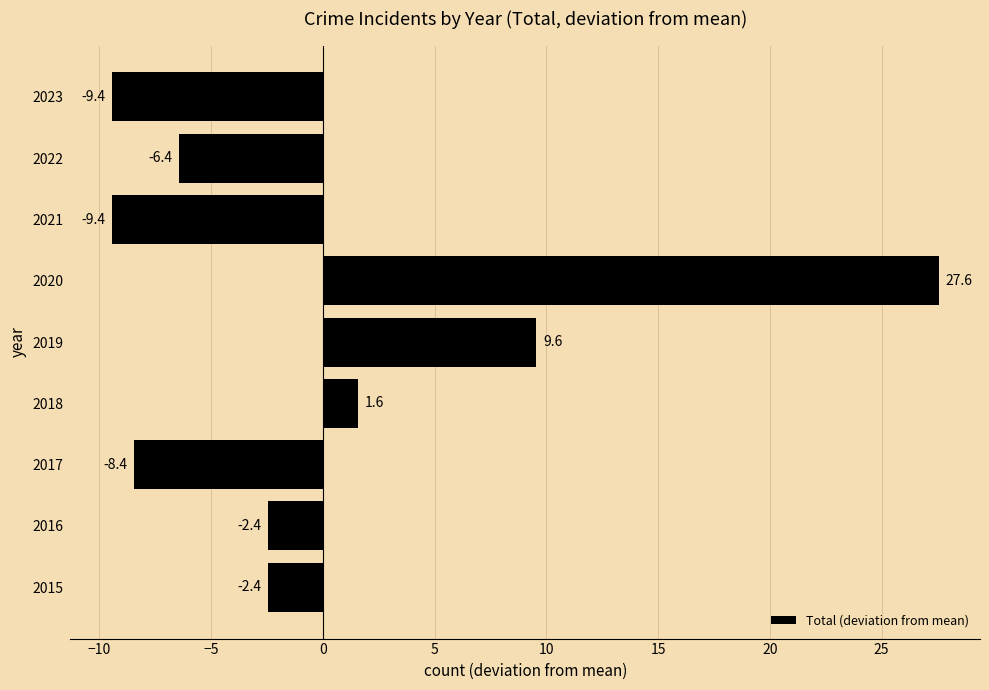

Between 2022 and 2019, which is larger?

2019